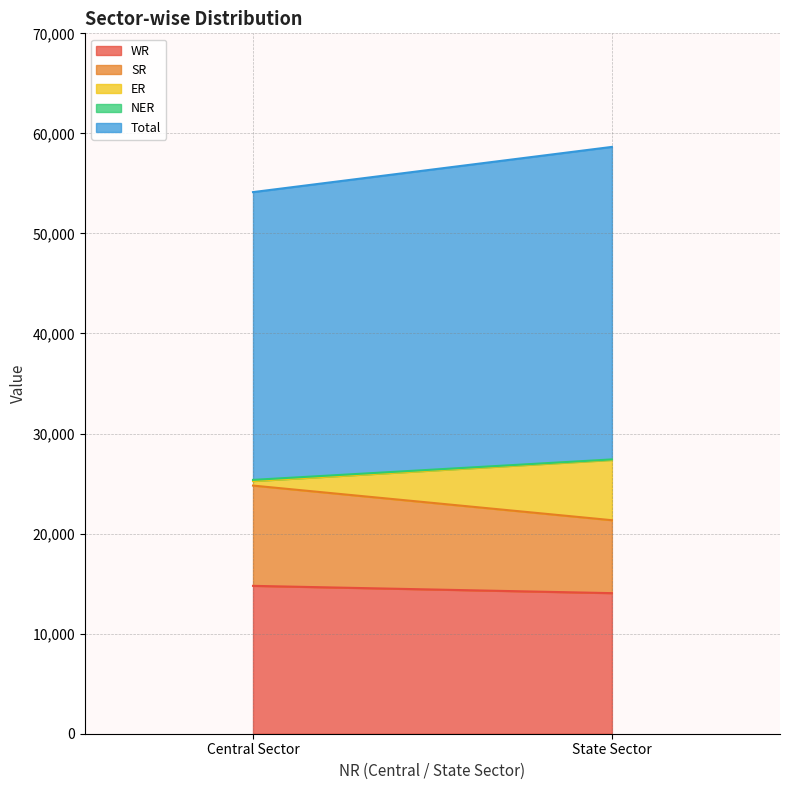

At how many categories does at least one series exceed 26441?

2